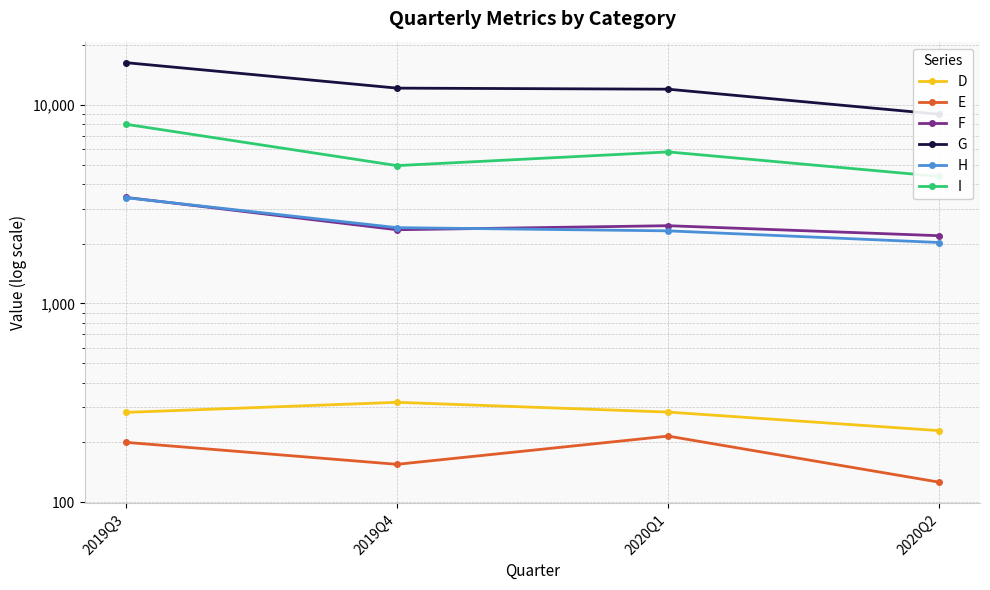

True or false: E and H cross at least once.

False